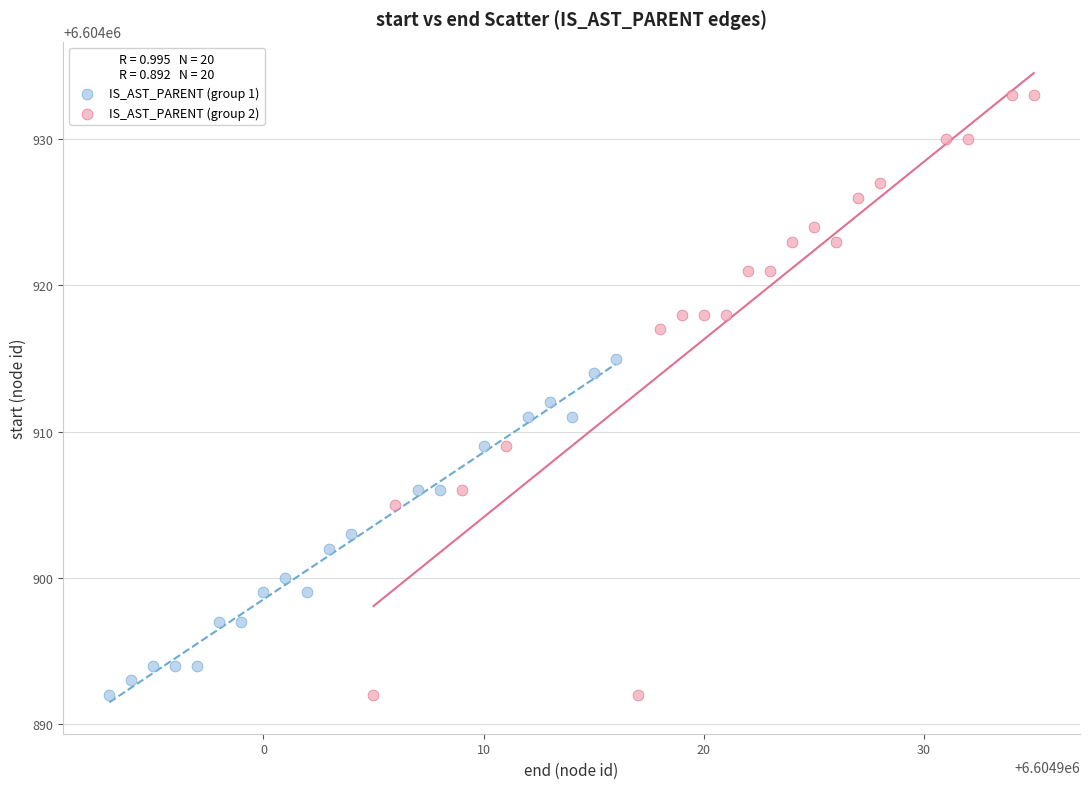

What are all the series names shown in the legend?

IS_AST_PARENT (group 1), IS_AST_PARENT (group 2)